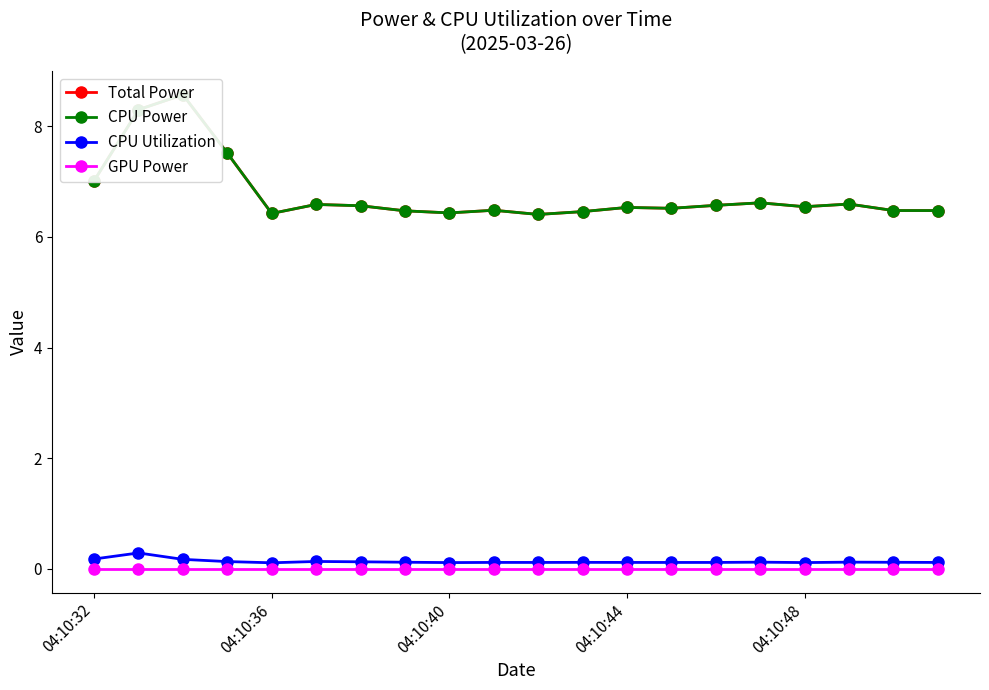

What is the value of the CPU Power point at the 8th from the left?

6.5